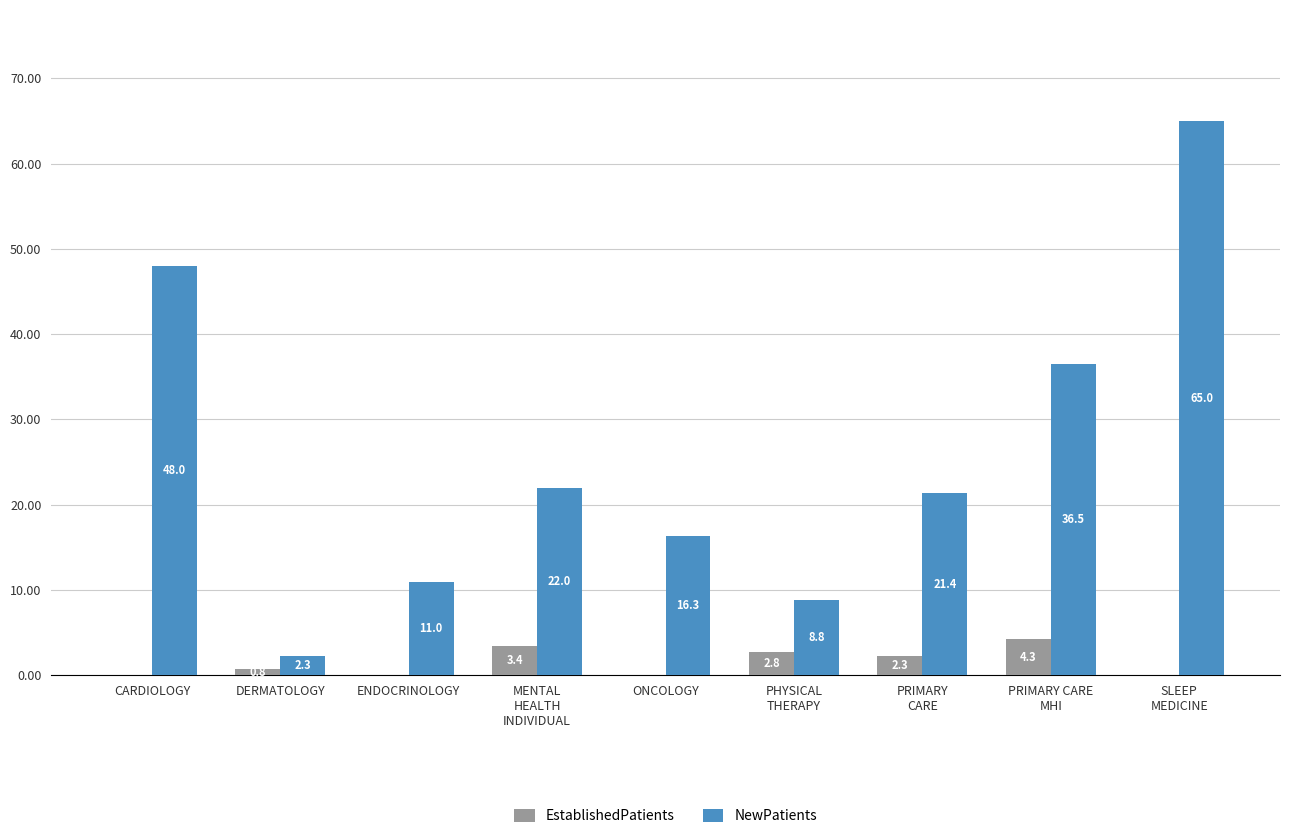

At which label does NewPatients reach its peak?

SLEEP
MEDICINE